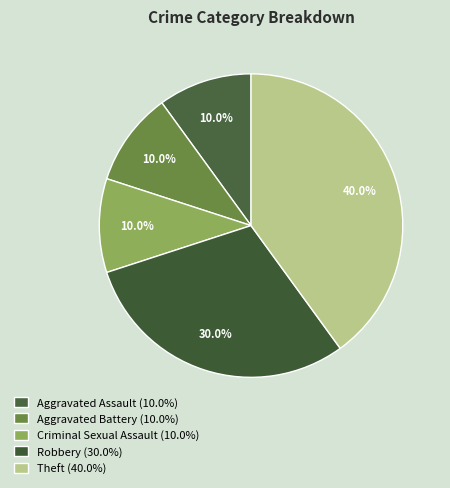

To the nearest percent, what is the difference between the largest and smallest slice percentages?

30%